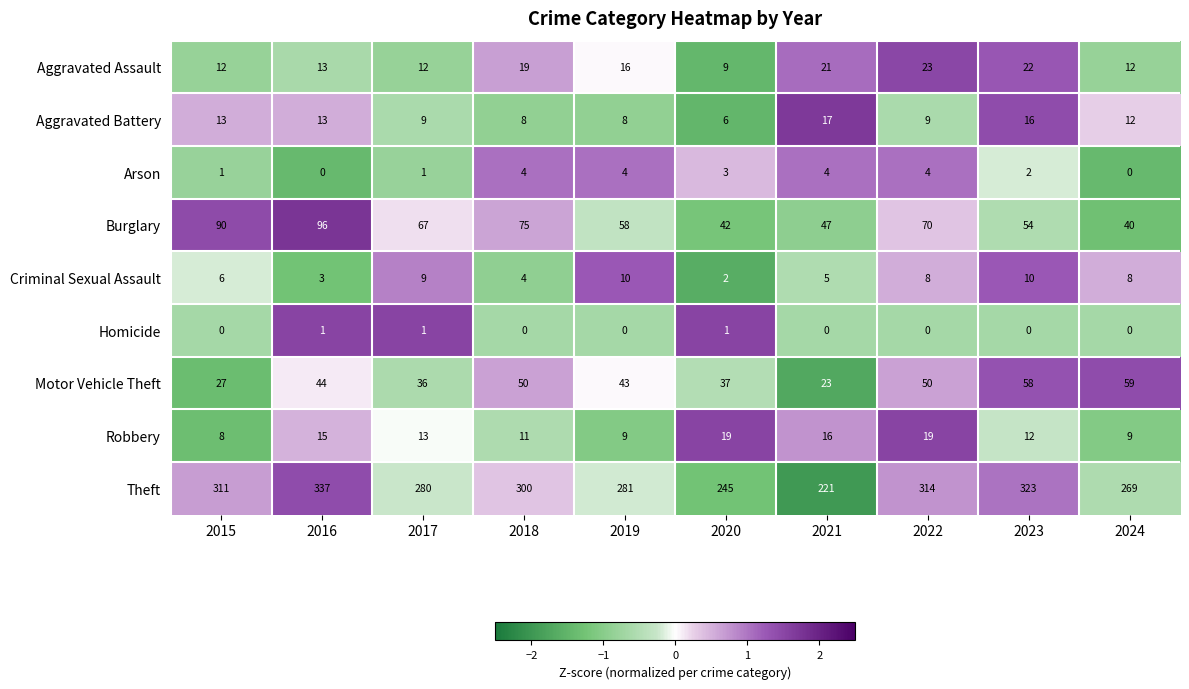

Which series has the widest spread of values?

Theft